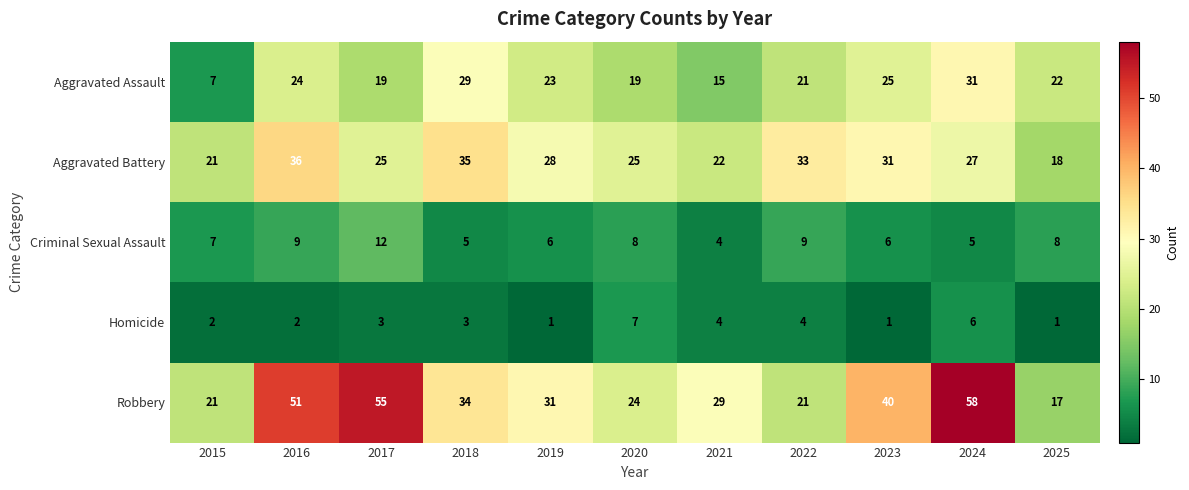

The Aggravated Battery series shows 44 at 2017. True or false?

False